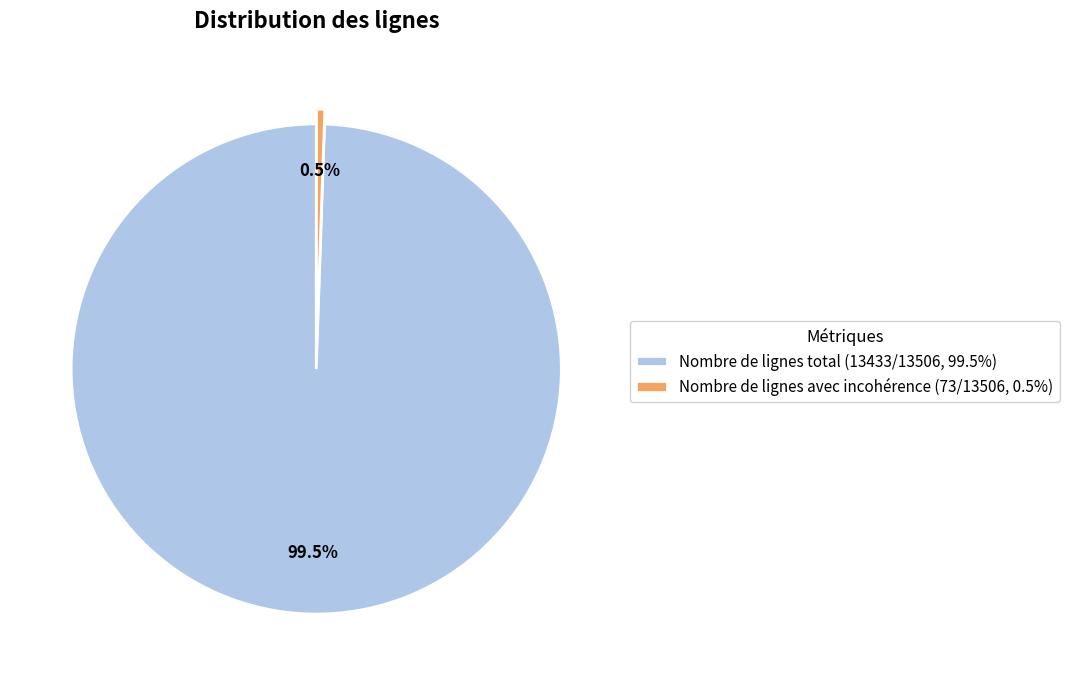

Do Nombre de lignes avec incohérence (73/13506, 0.5%) and Nombre de lignes total (13433/13506, 99.5%) together represent more than half of the pie?

Yes